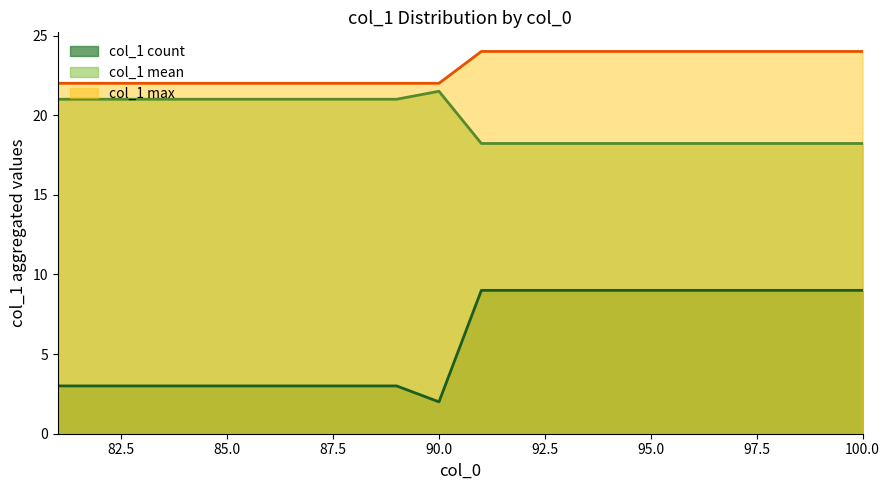

What is the sum of the values at 100 and 91?

36.4